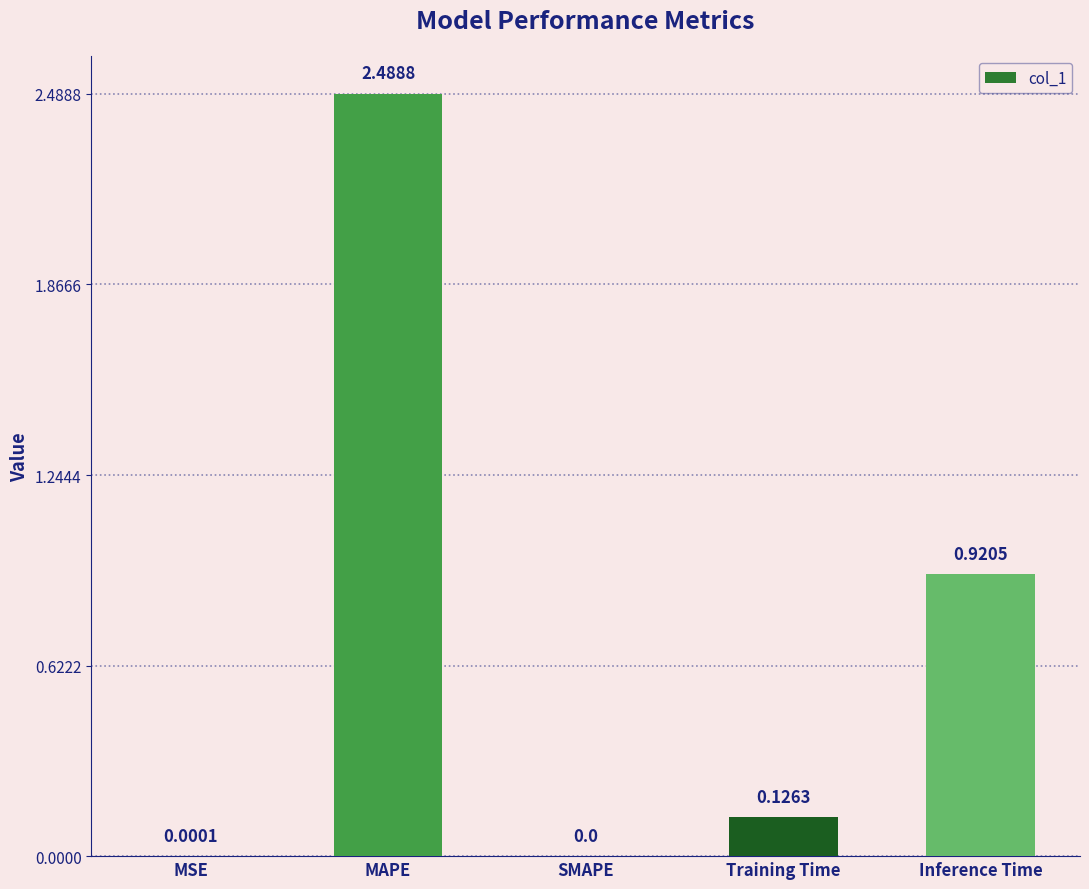

What is the change in value from MAPE to Inference Time?

-1.6